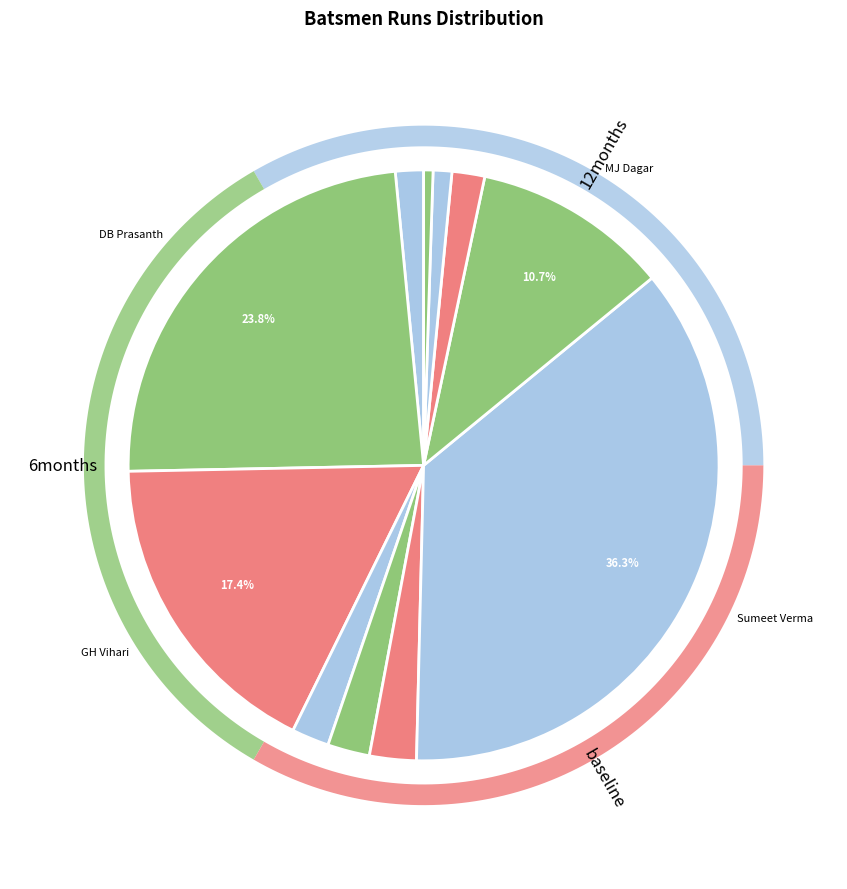

Rank the categories by value from lowest to highest.

AN Chauhan, S Nirmohi, KS Bharat, Rahul Singh, P Dogra, R Bist, R Dhawan, MJ Dagar, GH Vihari, DB Prasanth, Sumeet Verma